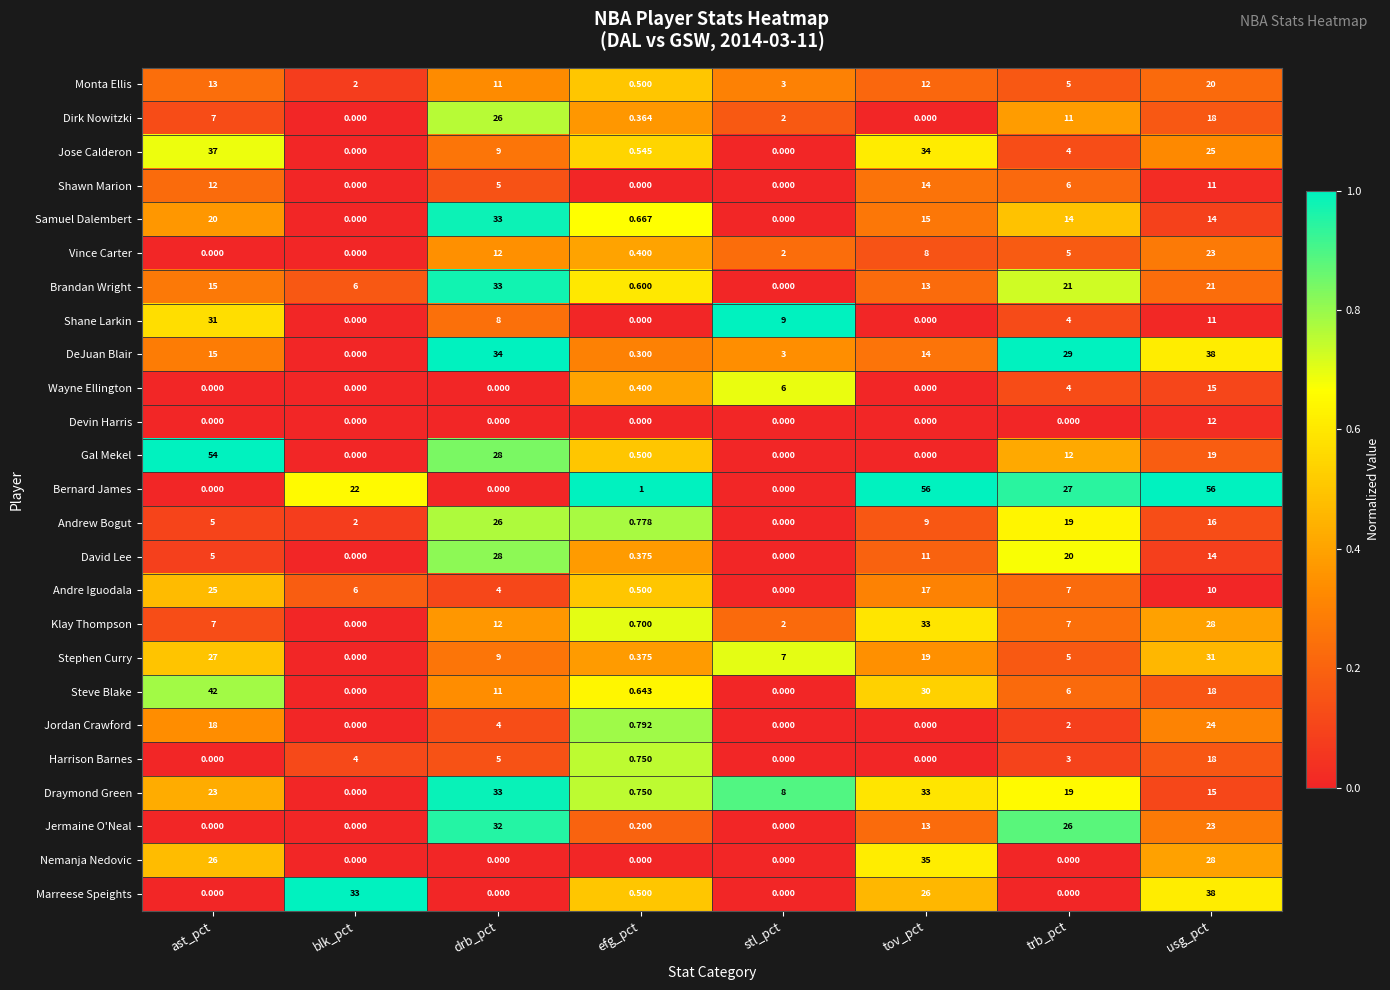

Which series has the largest range (max minus min)?

Bernard James